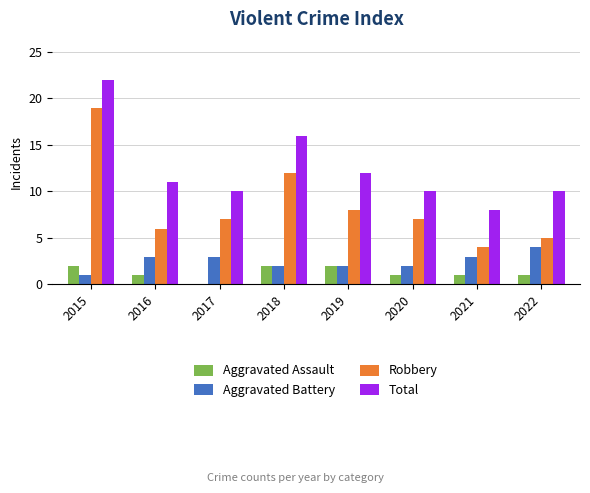

Is it true that Aggravated Battery equals 3 at 2021?

True